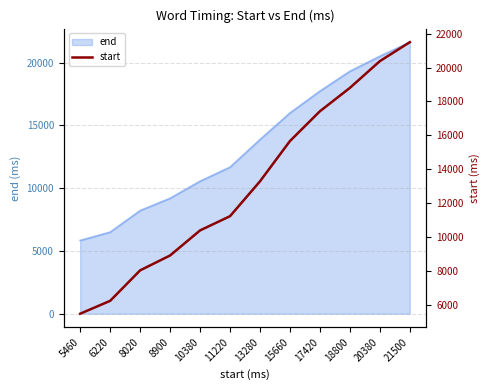

What is the difference between the second highest and second lowest values?

14160